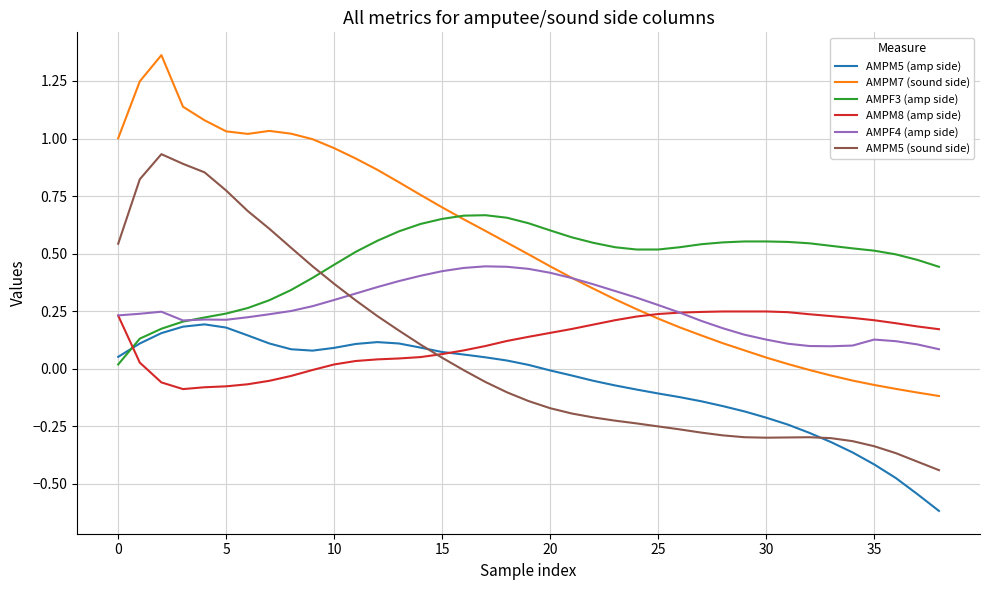

How many times do AMPF3 (amp side) and AMPM5 (sound side) cross each other?

1